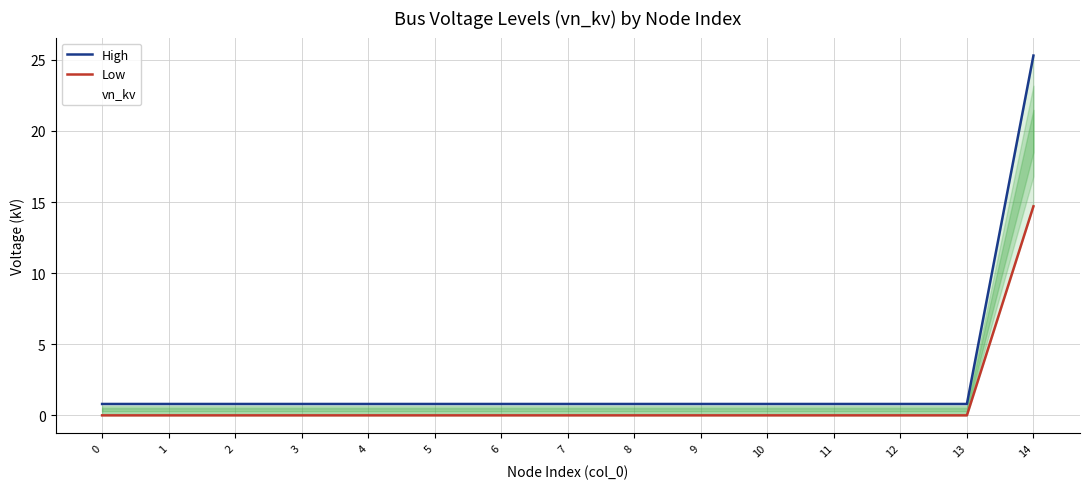

How many distinct data groups are displayed?

3